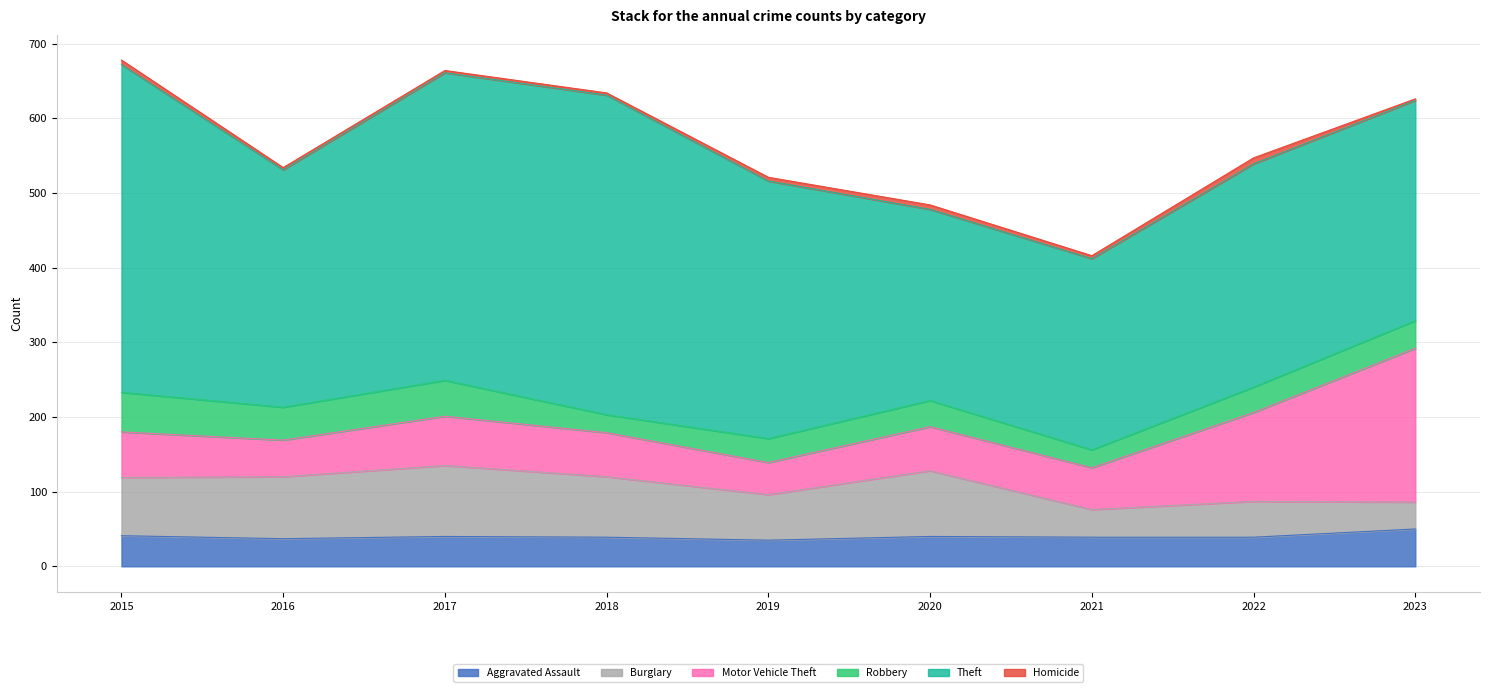

Between which two adjacent categories do Burglary and Robbery first intersect?

2022 and 2023